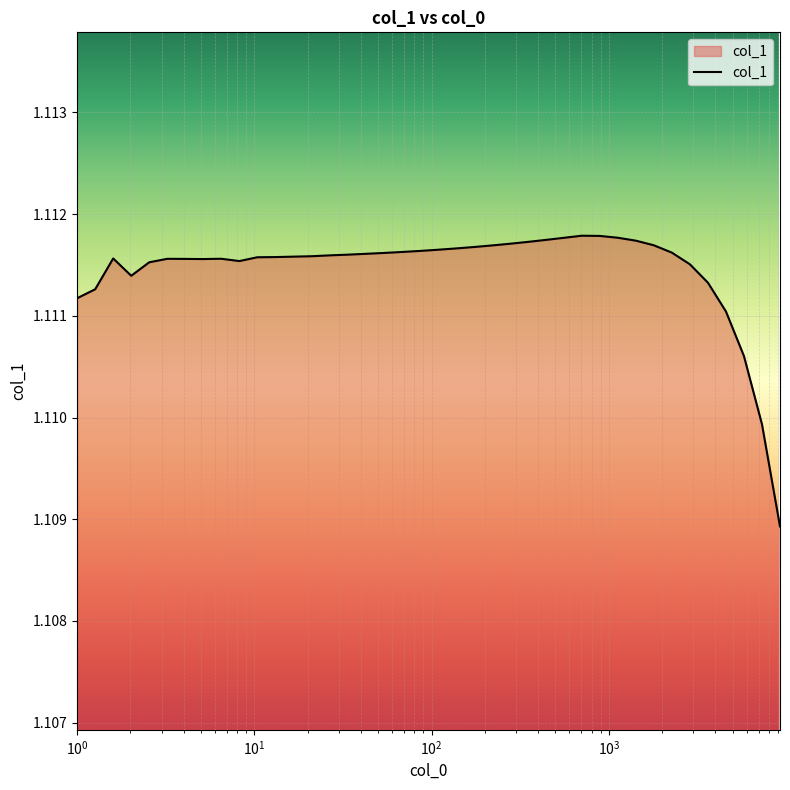

Reading right to left, extract all data points from this chart.

1.1	1.1	1.1	1.1	1.1	1.1	1.1	1.1	1.1	1.1	1.1	1.1	1.1	1.1	1.1	1.1	1.1	1.1	1.1	1.1	1.1	1.1	1.1	1.1	1.1	1.1	1.1	1.1	1.1	1.1	1.1	1.1	1.1	1.1	1.1	1.1	1.1	1.1	1.1	1.1